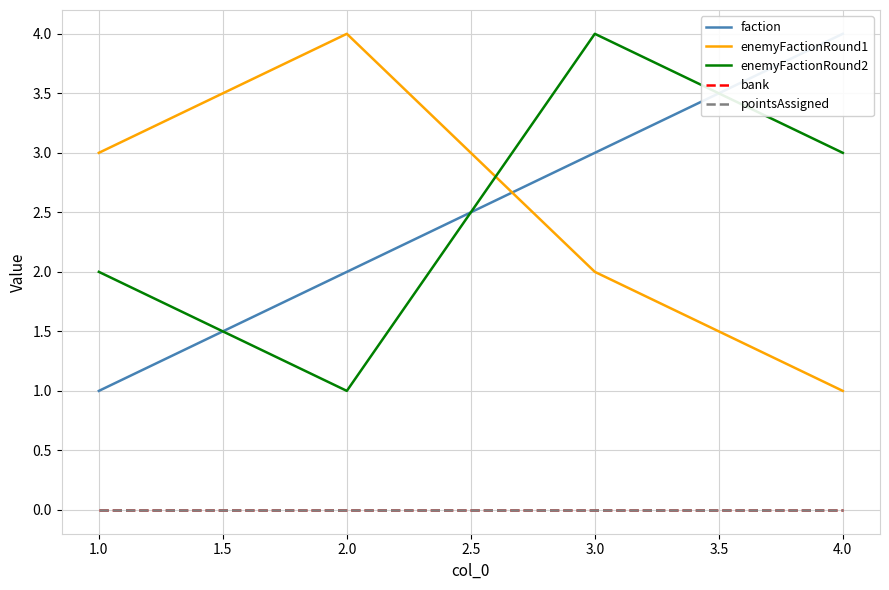

What position from the right is 1.0?

4